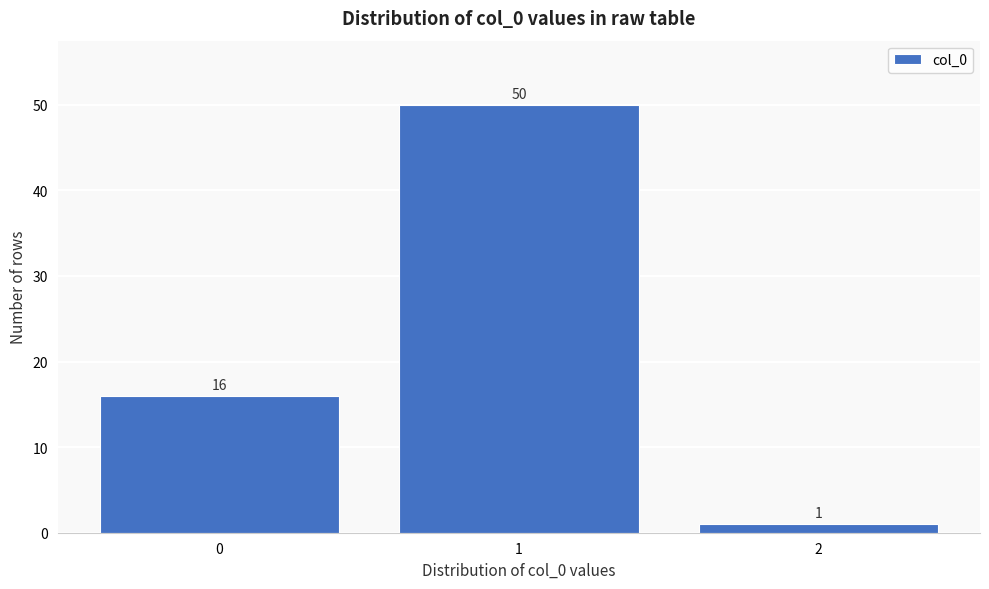

Reading left to right, transcribe all the data shown in this chart.

0=16	1=50	2=1